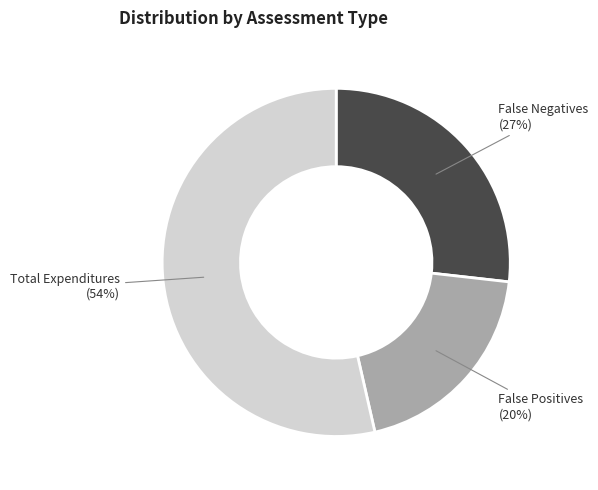

To the nearest percent, what is the average slice percentage?

33%